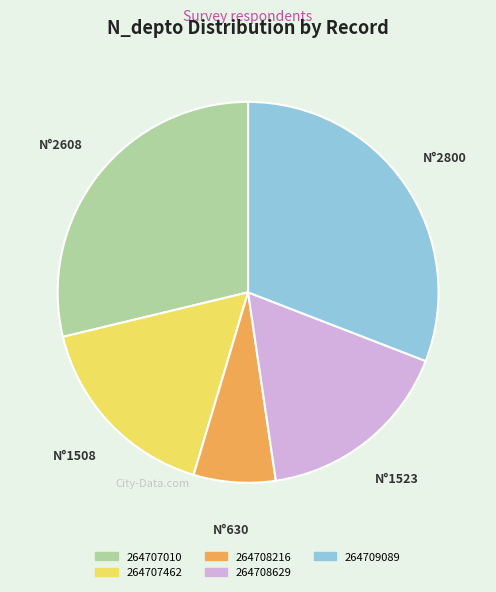

Which has a higher value, 264707010 or 264707462?

264707010